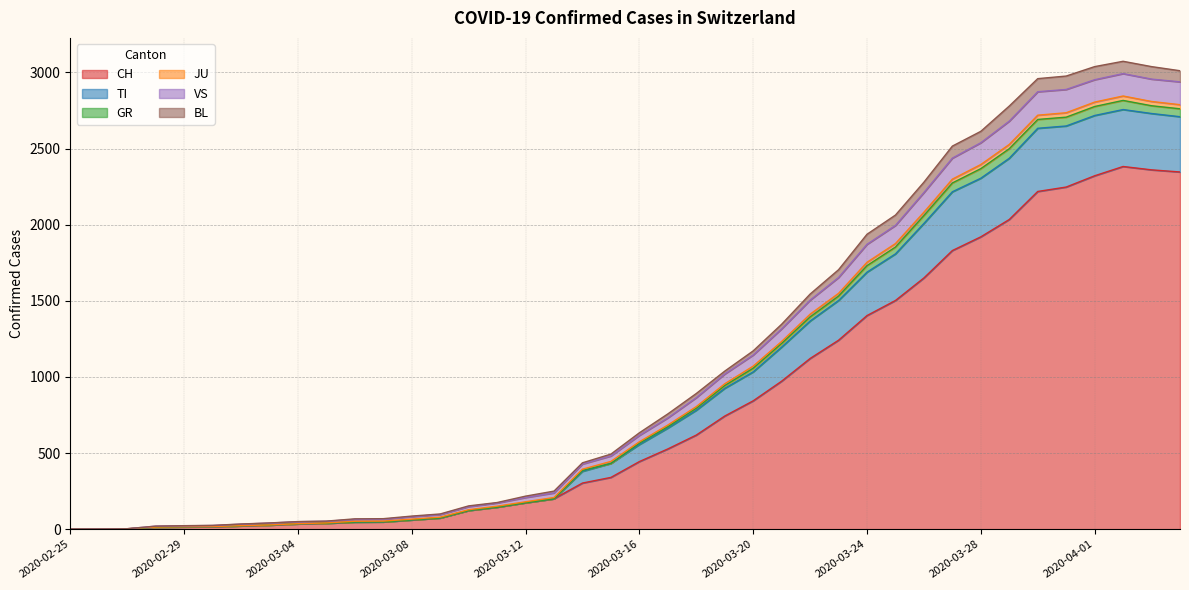

What is the maximum value for CH?

2382